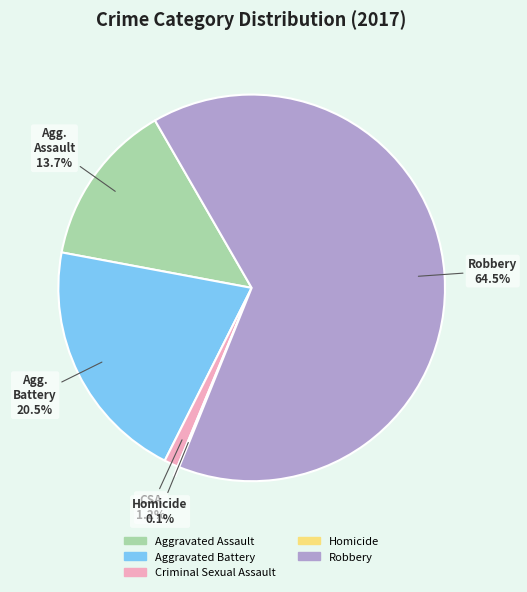

To the nearest percent, what portion does Criminal Sexual Assault represent?

1%